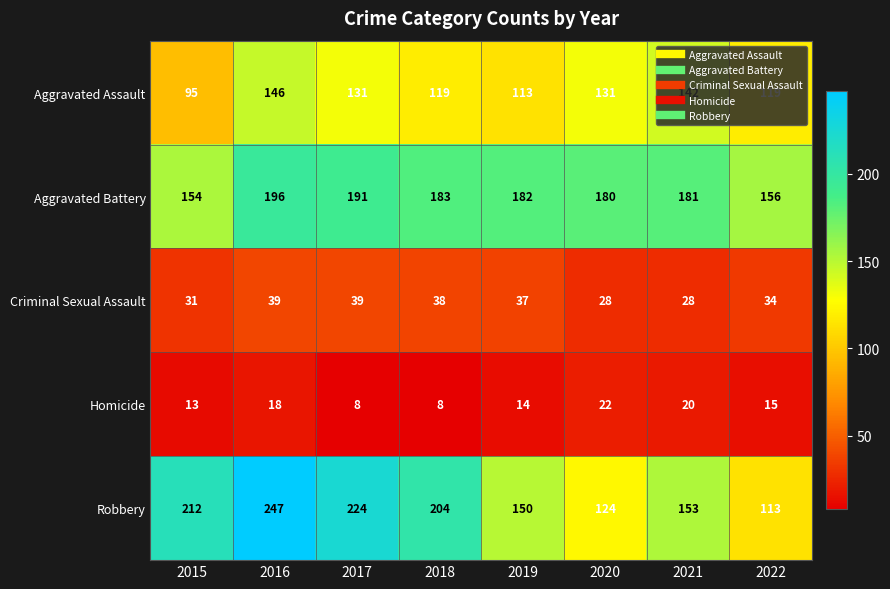

What is the spread (max minus min) of values at 2017?

216